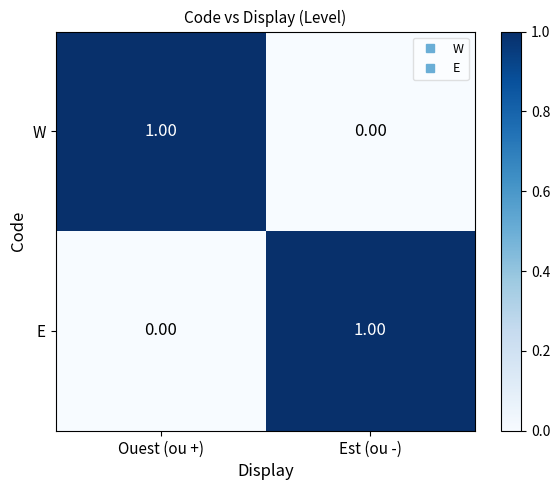

At which label does W reach its minimum?

Est (ou -)